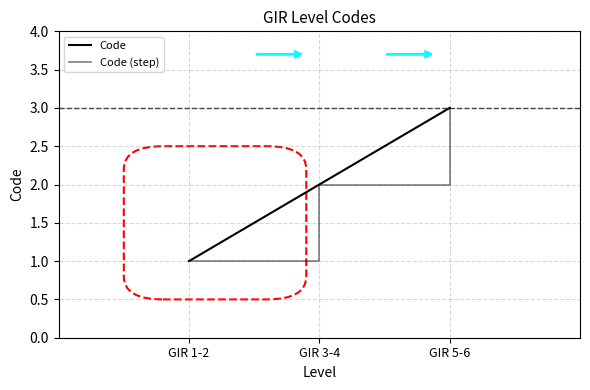

Which series has the largest total across all categories?

Code